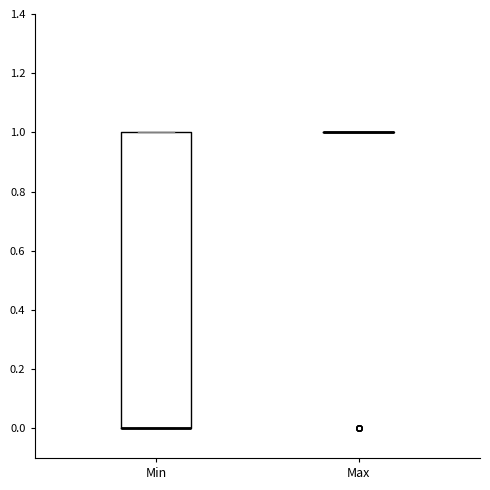

Reading left to right, read every box against the y-axis: the position of its median line, the range the box covers, and the ends of its whiskers. The values are not printed on the chart, so give them approximately, as read against the axis.

Min: median 0 (drawn on the box's lower edge), box 0 to 1, whiskers 0 to 1
Max: box collapsed to a line at 1, whiskers 1 to 1